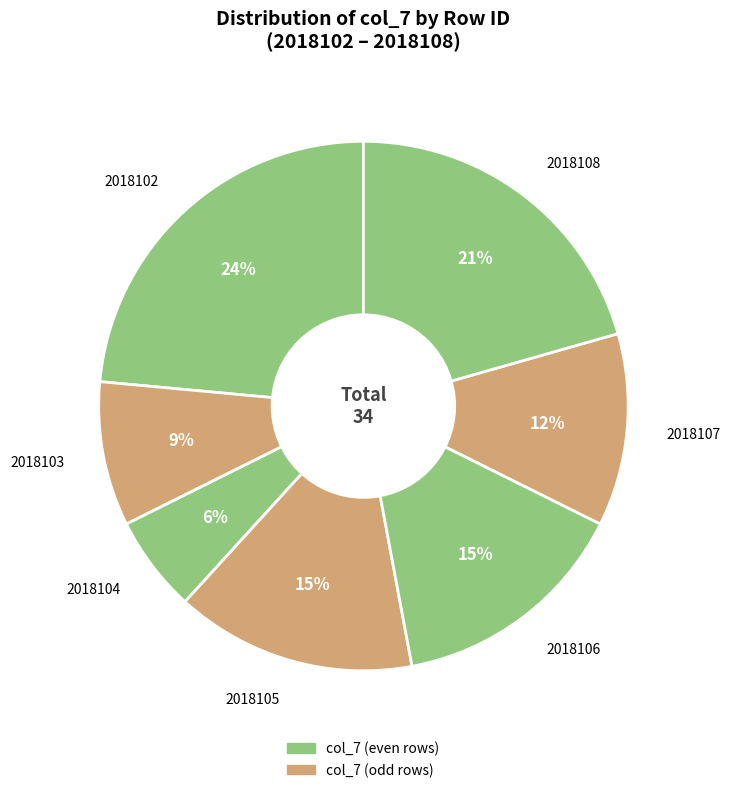

Do 2018102 and 2018104 together represent more than half of the pie?

No